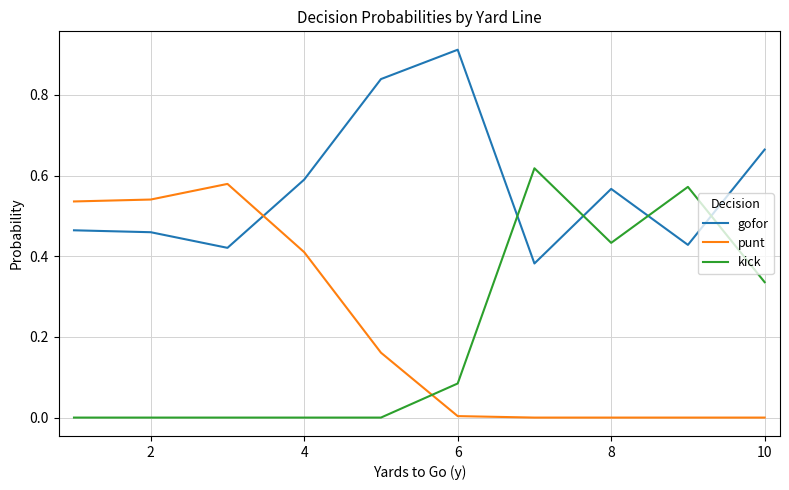

In punt, how many points are higher than both neighbors (excluding endpoints)?

1